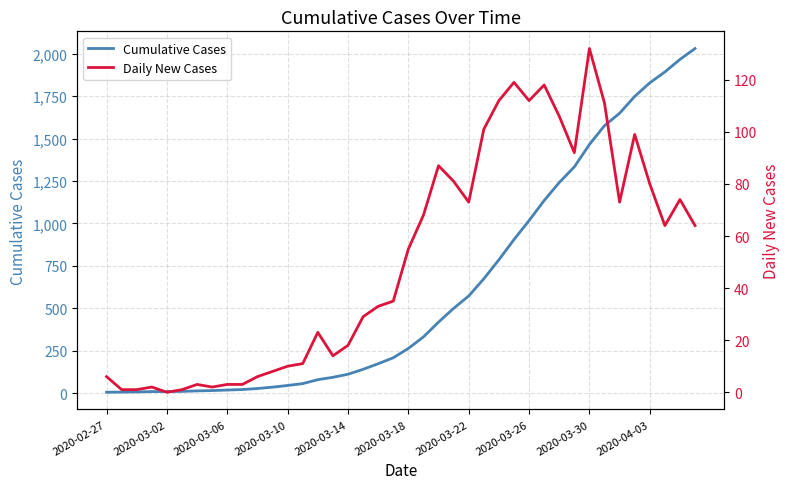

What is the maximum value for Cumulative Cases?

2030